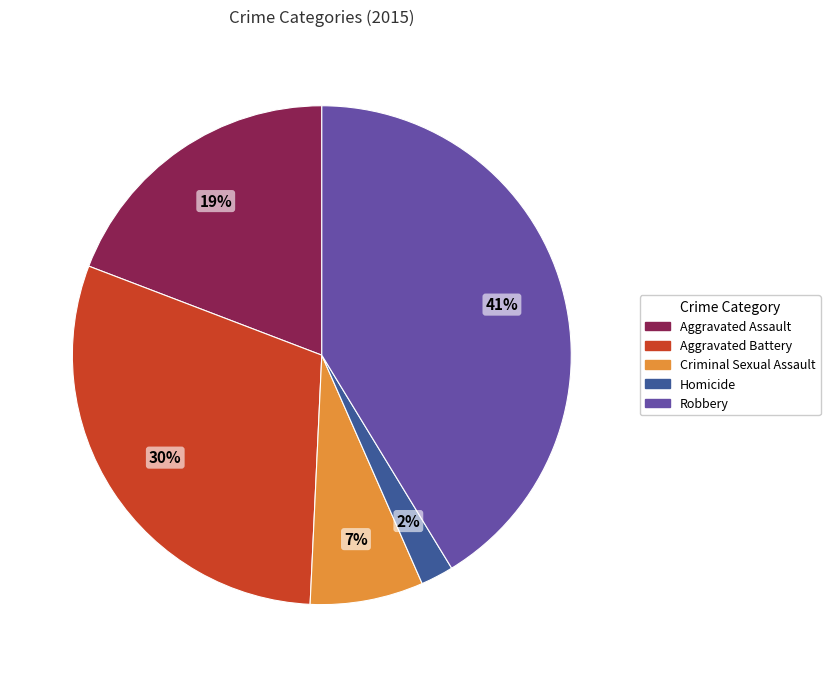

Is there a majority slice in this chart?

No